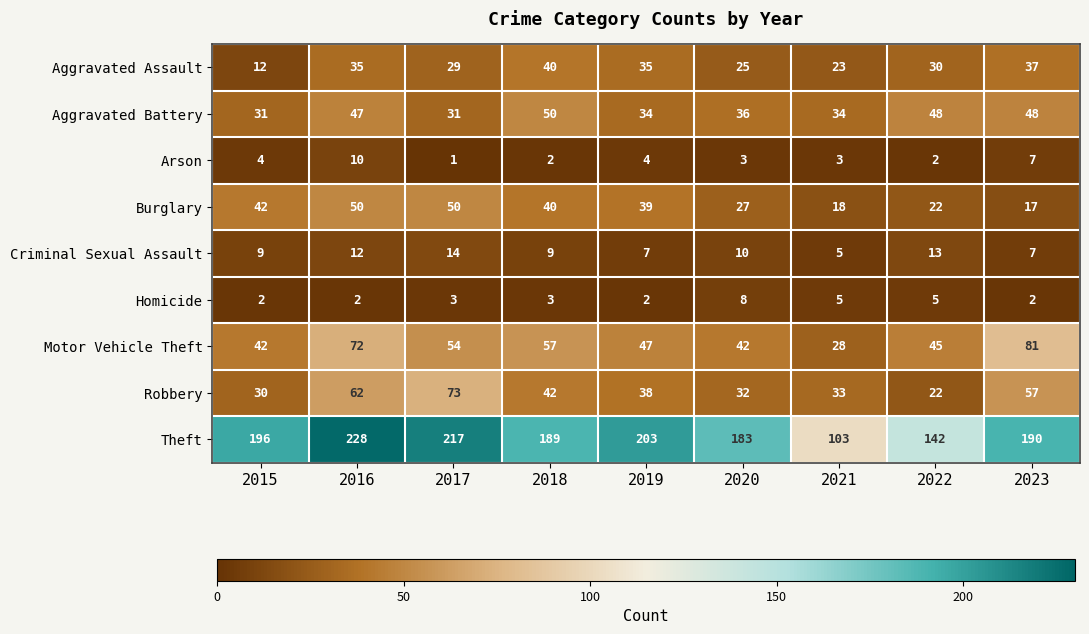

Which category has the lowest value across all series?

2017